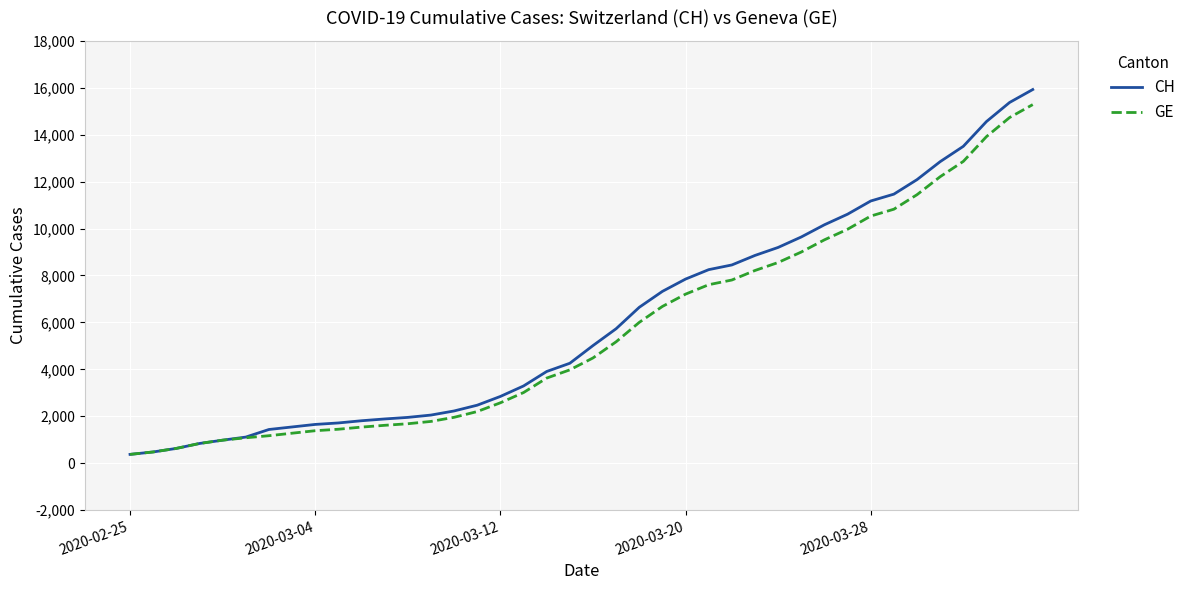

How many values in the CH series are below 5012?

20